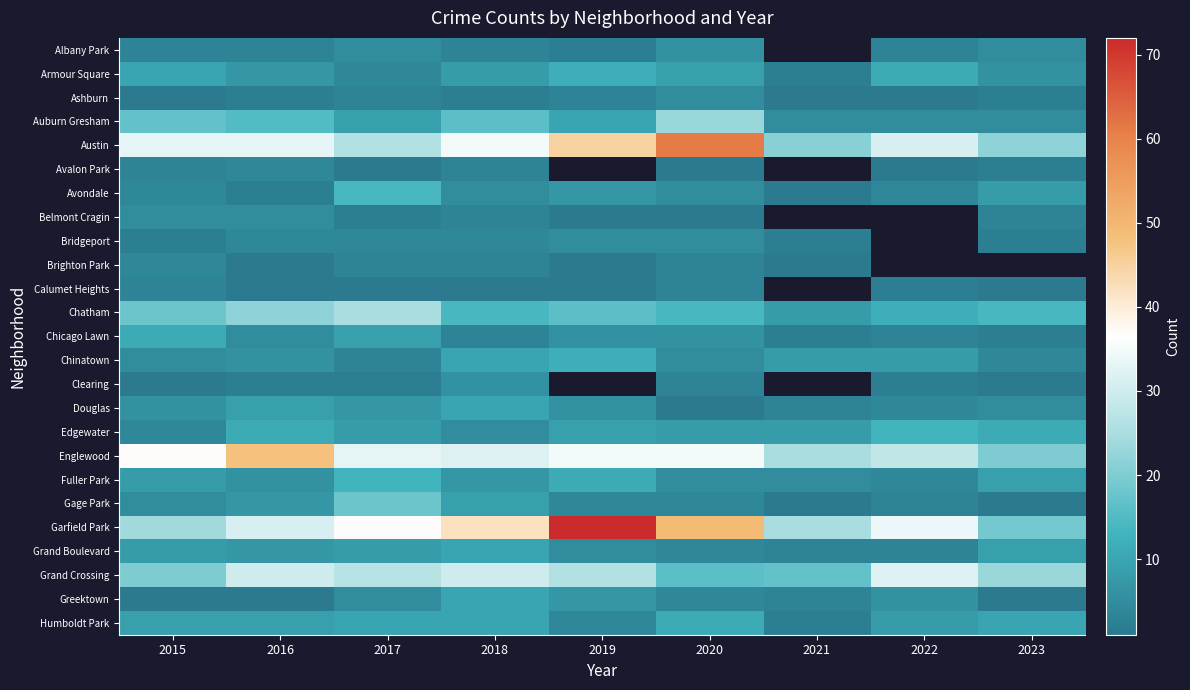

True or false: Humboldt Park has a value of 11.7 at 2015.

False